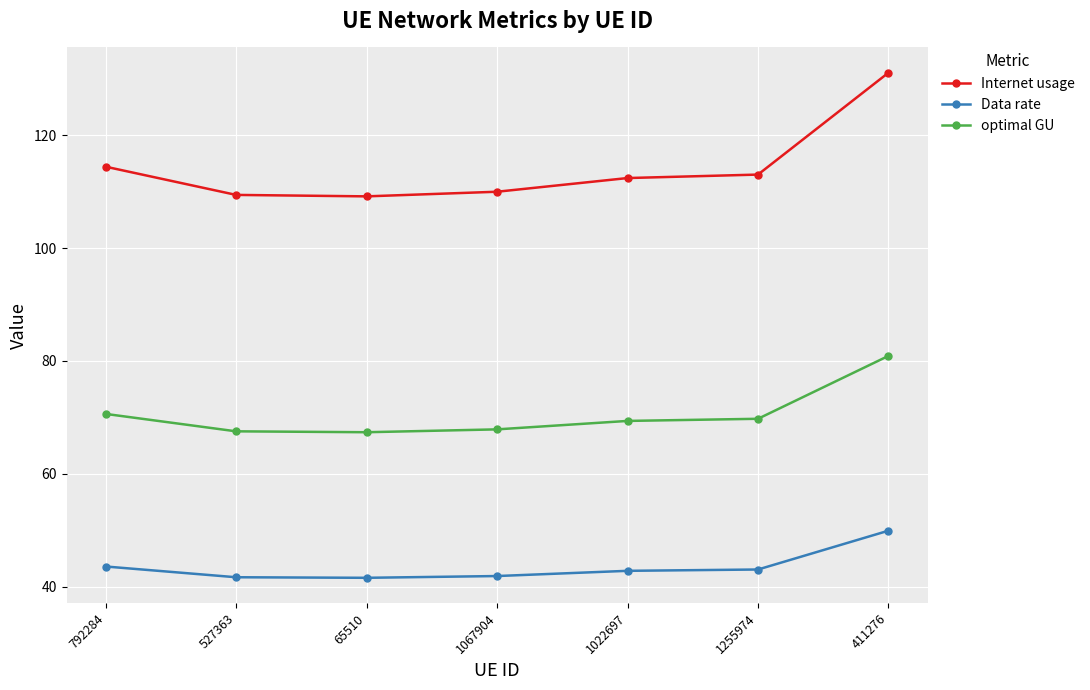

What is the greatest value displayed?

131.1